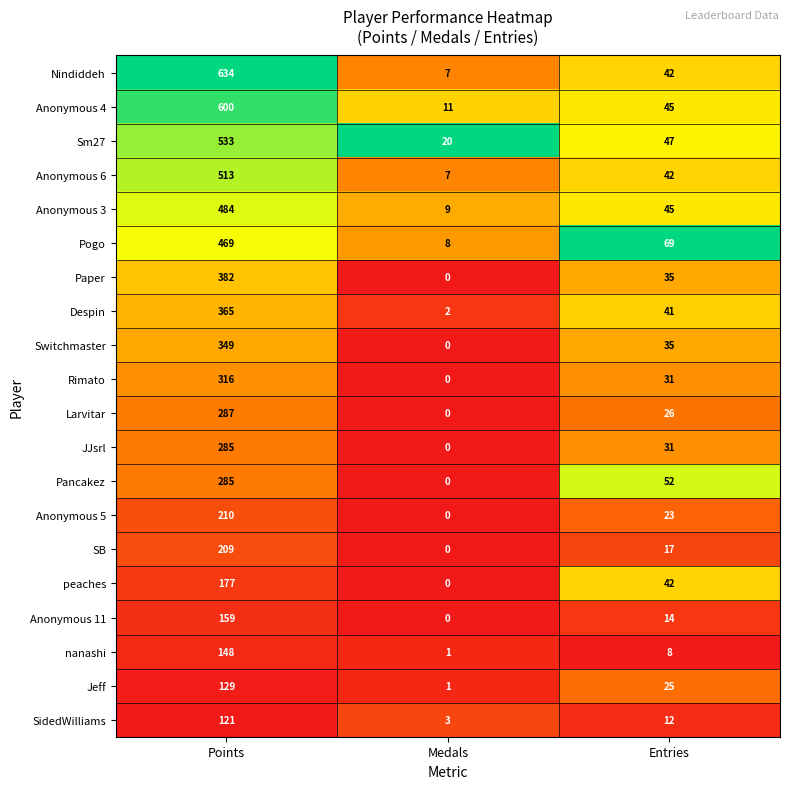

What is the sum of the Anonymous 6 values at Entries and Medals?

49